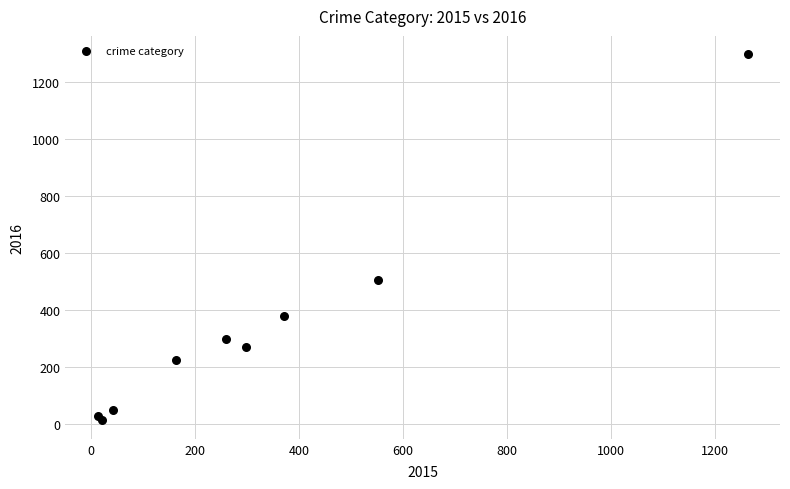

What Y value in the scatter plot is closest to 655?

505